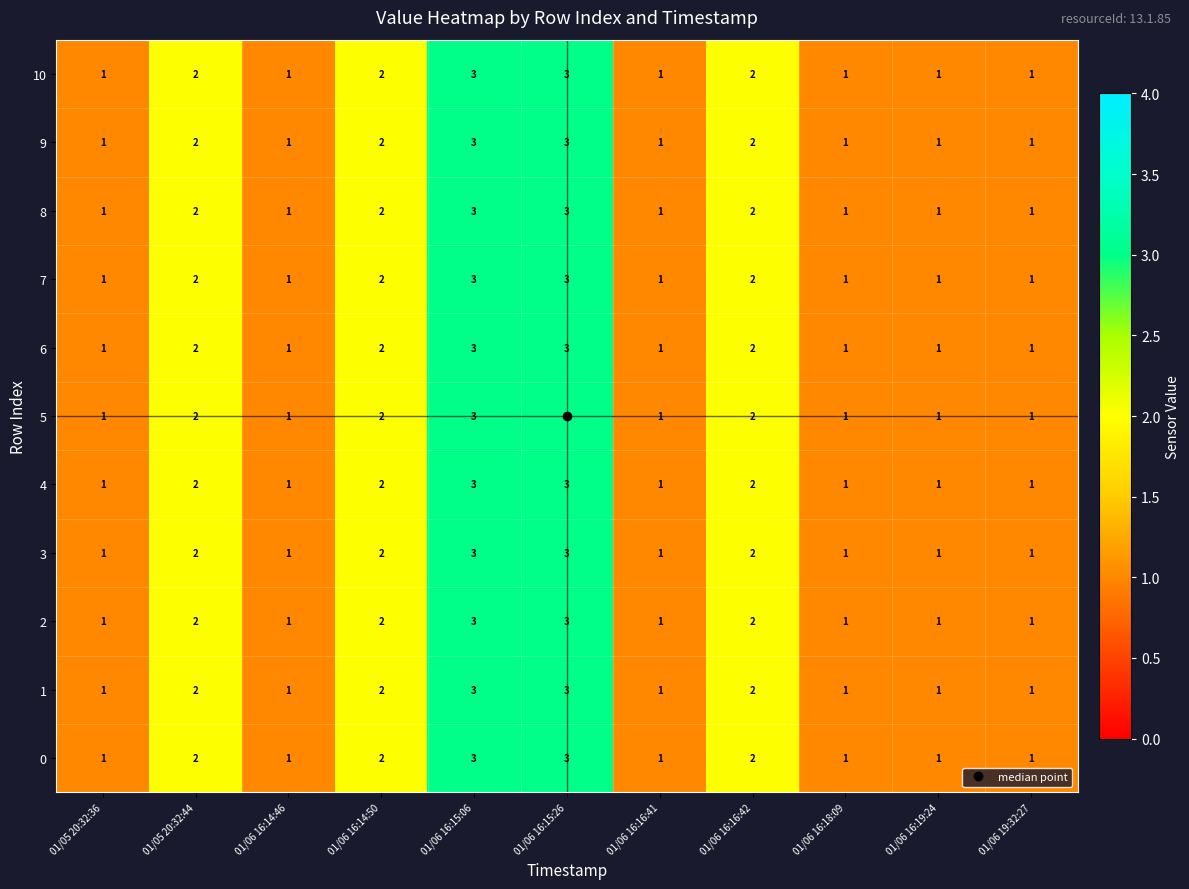

What is the sum of all 5 values?

18